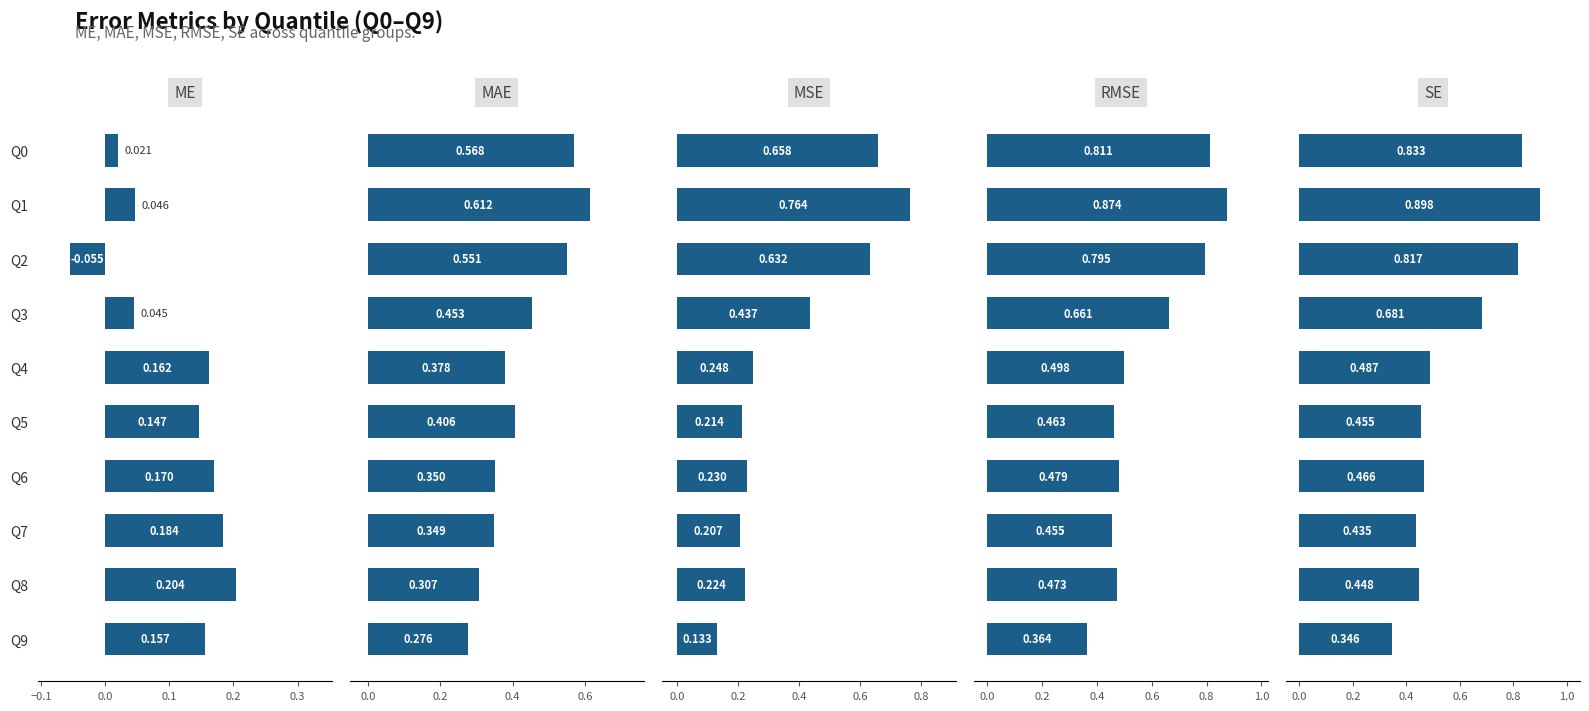

What is the value of the SE bar at the 6th from the left?

0.5